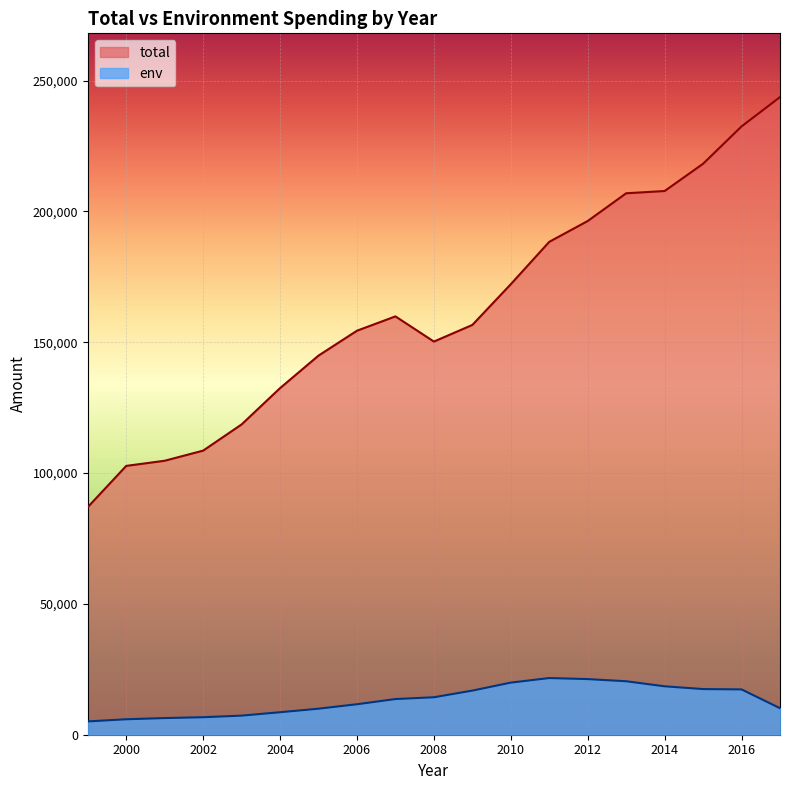

Reading right to left, transcribe all the data shown in this chart.

total: 243707	232503	218229	207807	206947	196348	188386	172191	156624	150266	159892	154416	144905	132474	118599	108587	104714	102749	86990
env: 10138	17317	17449	18507	20437	21262	21660	19917	16863	14319	13635	11648	9951	8594	7299	6690	6364	5908	5084